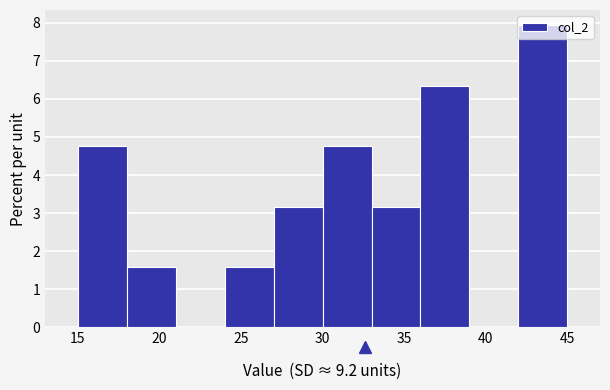

Reading left to right, list every bar in this chart as the range it spans on the x-axis followed by its height. The values are not printed on the chart, so give them approximately, as read against the axis.

15 to 18: 4.8
18 to 21: 1.6
21 to 24: 0
24 to 27: 1.6
27 to 30: 3.2
30 to 33: 4.8
33 to 36: 3.2
36 to 39: 6.3
39 to 42: 0
42 to 45: 7.9